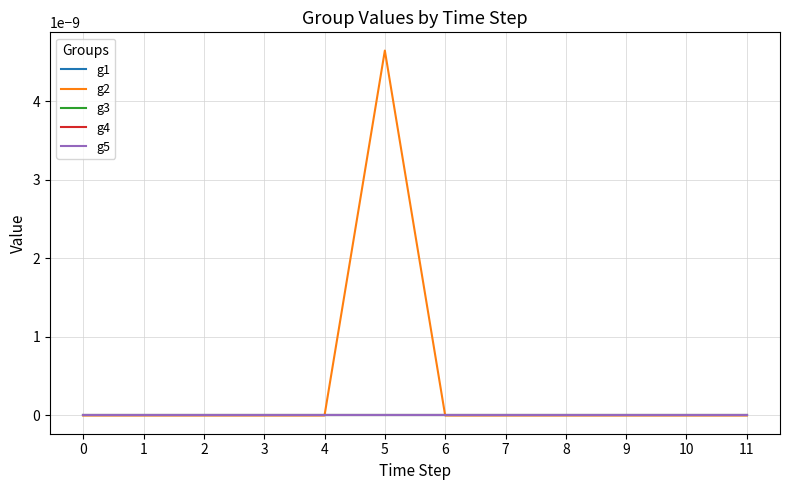

Rank the categories by g4 value from highest to lowest.

0, 1, 2, 3, 4, 5, 6, 7, 8, 9, 10, 11